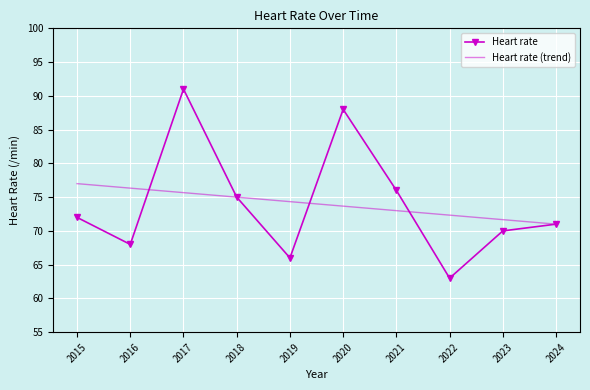

Is it true that Heart rate (trend) equals 71.0 at 2024?

True